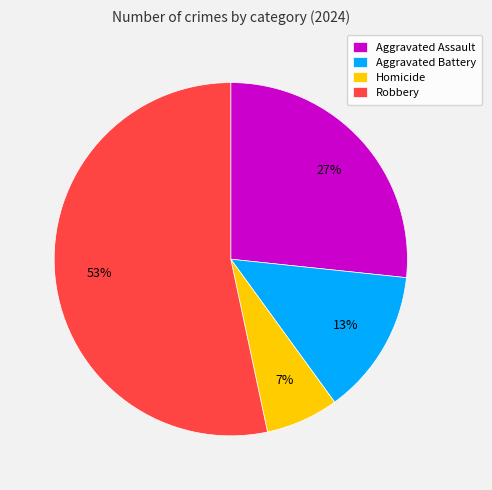

Rank the categories by value from lowest to highest.

Homicide, Aggravated Battery, Aggravated Assault, Robbery